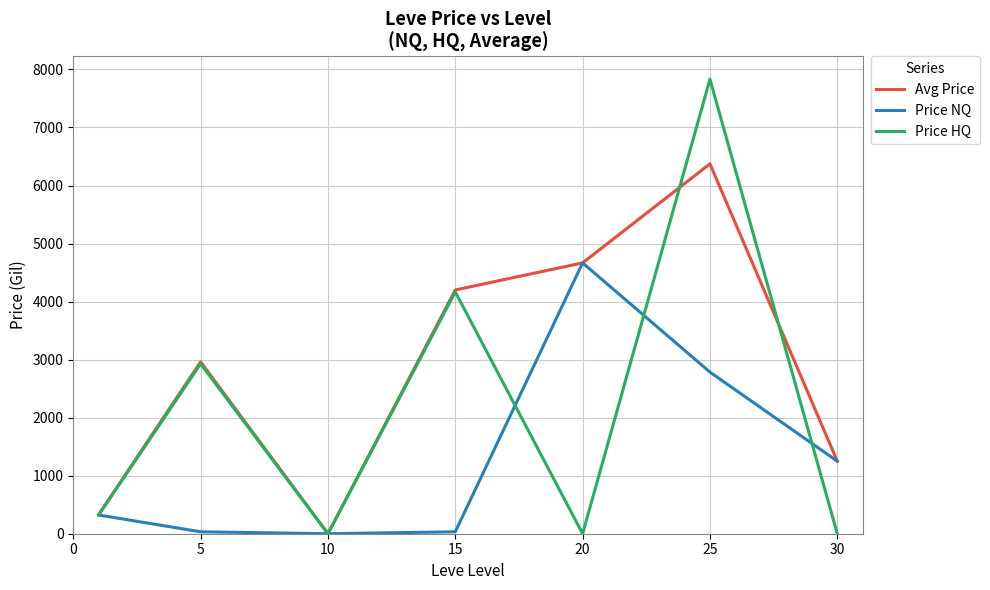

What is the highest value of the Price NQ series?

4666.7